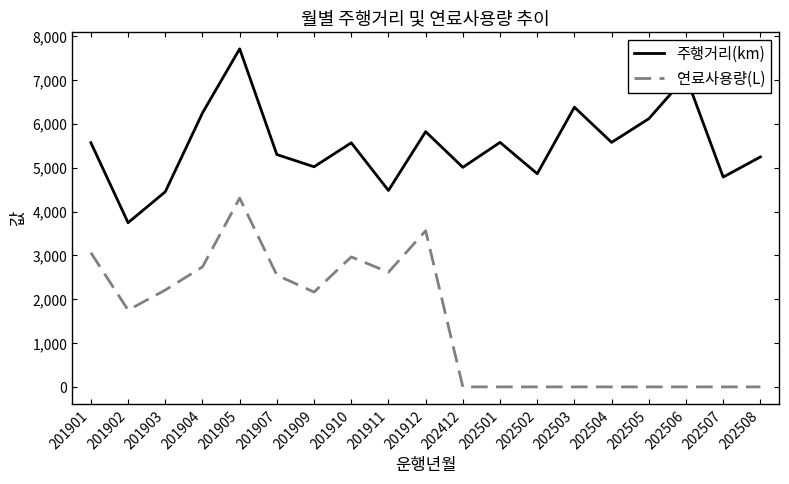

The 주행거리(km) series shows 5299.9 at 201907. True or false?

True